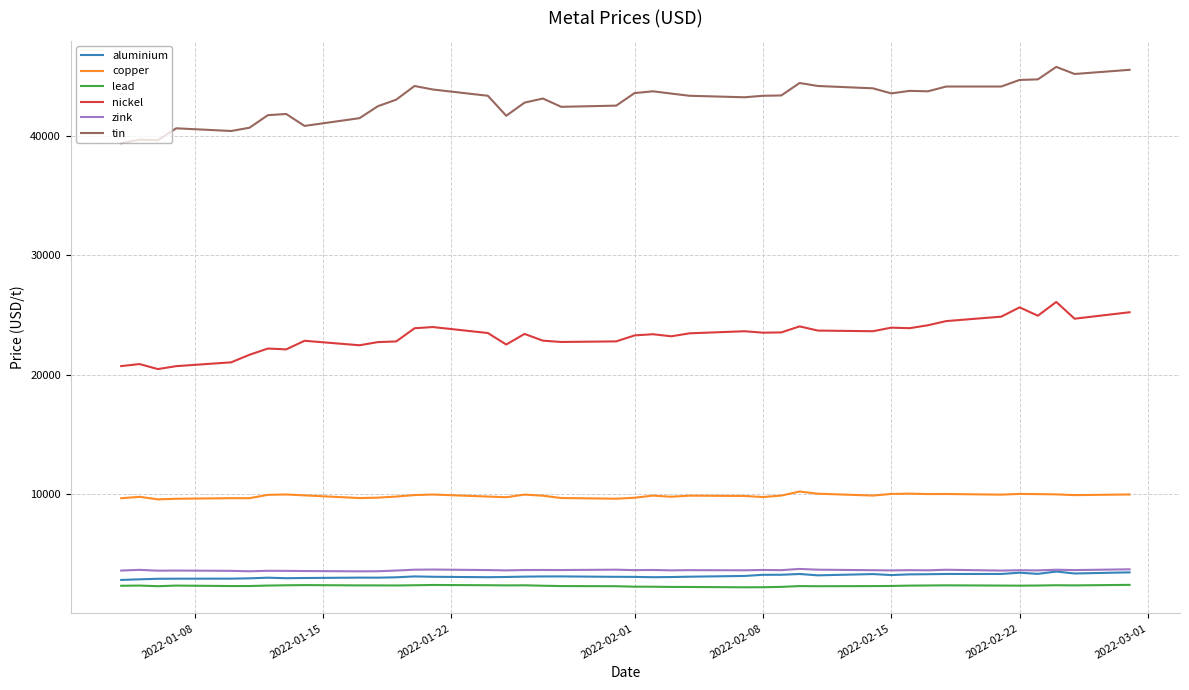

True or false: nickel and copper intersect in this chart.

False